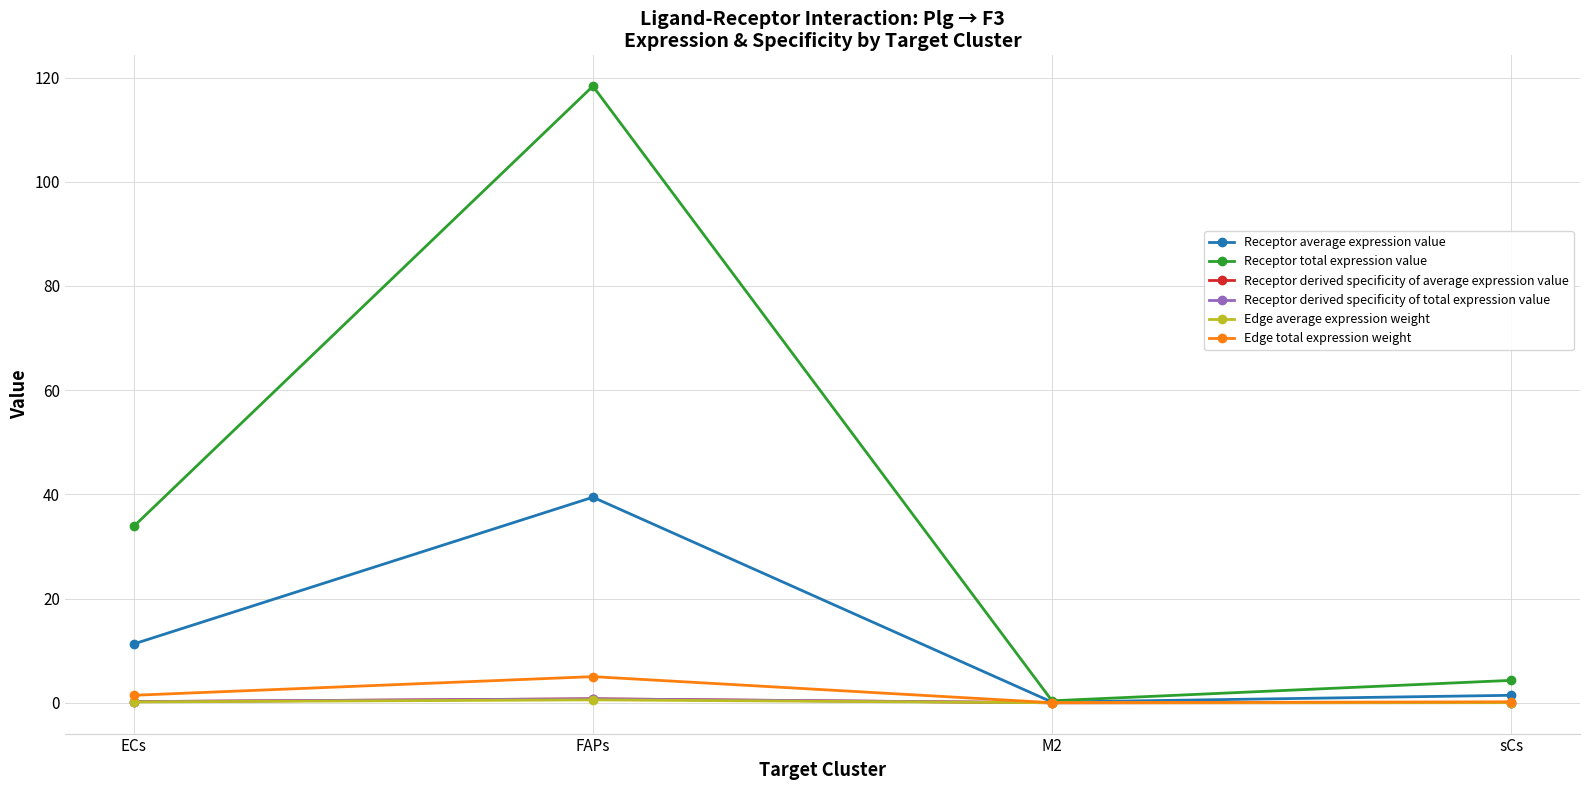

At how many categories does at least one series exceed 63?

1